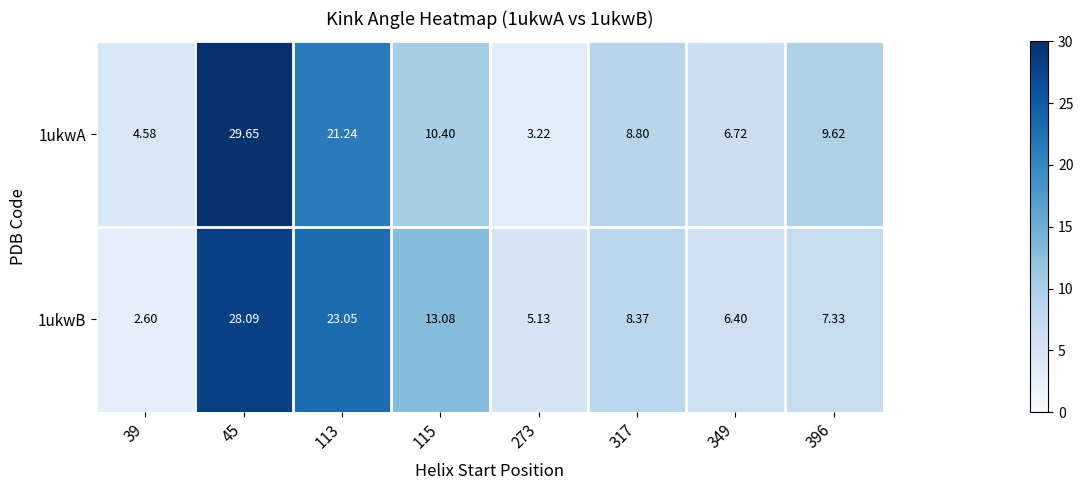

Is the value of 1ukwB at 396 greater than the value of 1ukwA at 45?

No